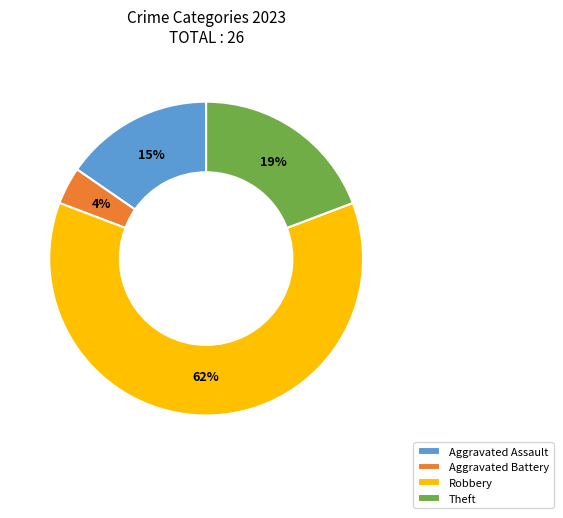

To the nearest percent, what percentage of the pie is Aggravated Battery?

4%